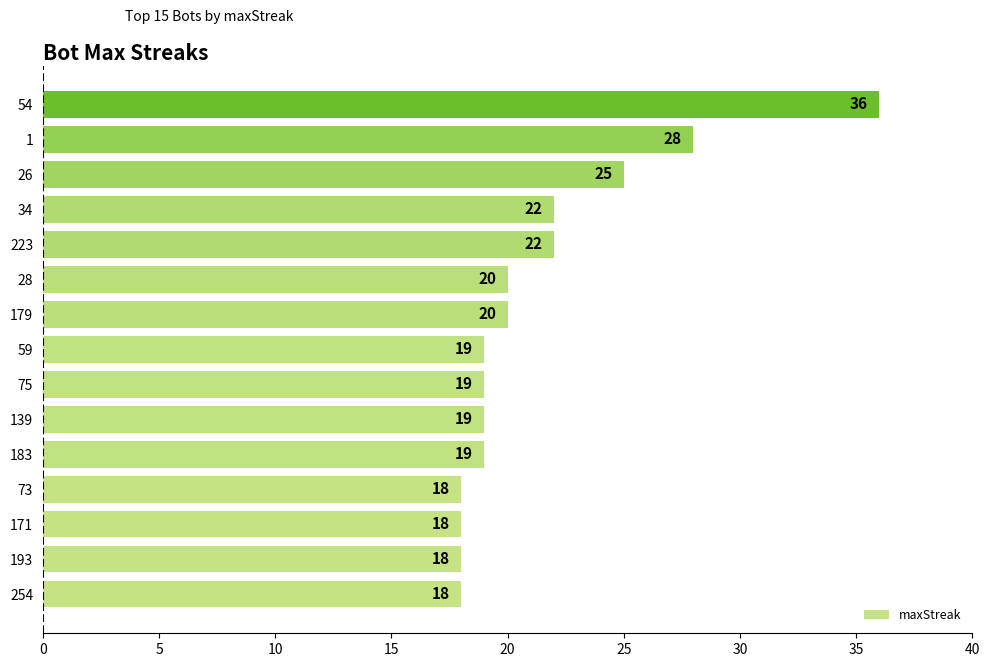

Reading bottom to top, what are all the values shown in this chart?

254=18	193=18	171=18	73=18	183=19	139=19	75=19	59=19	179=20	28=20	223=22	34=22	26=25	1=28	54=36